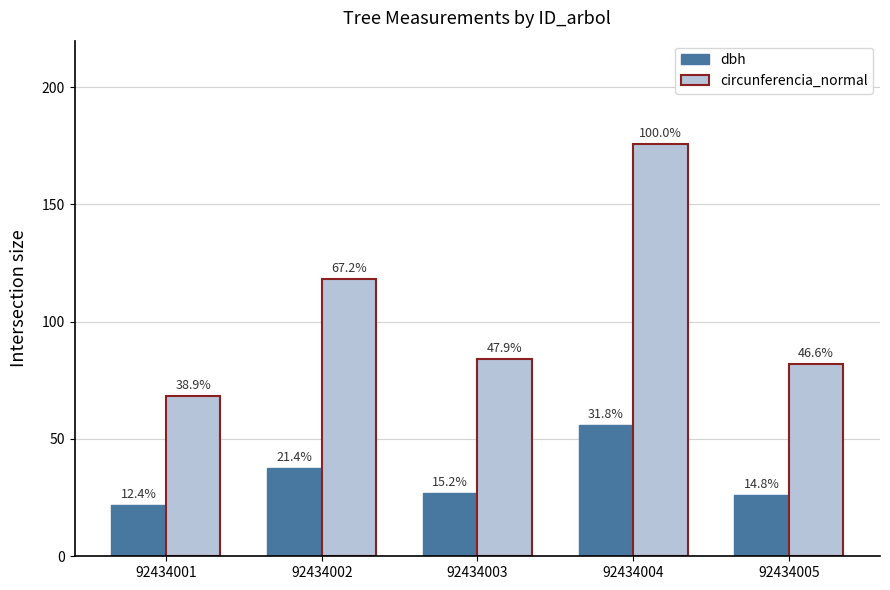

What is the sum of all circunferencia_normal values?

528.6